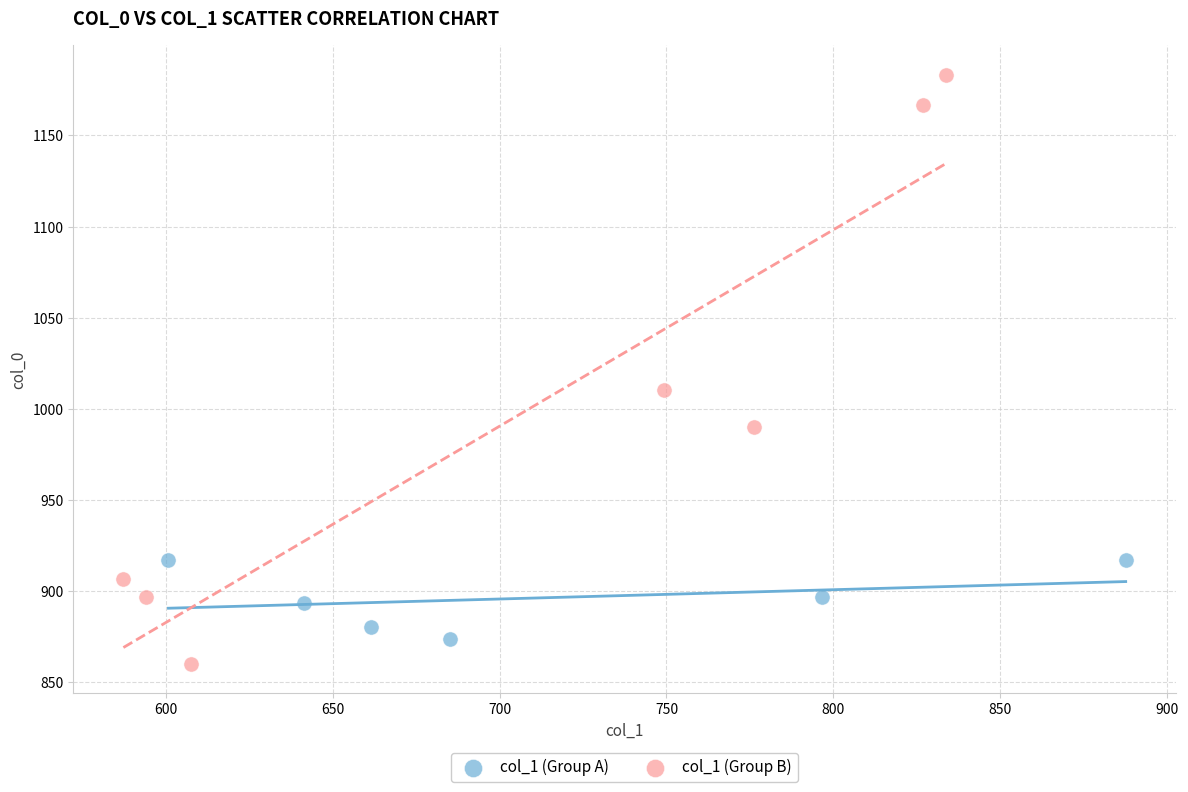

Which series has the widest spread of Y values?

col_1 (Group B)